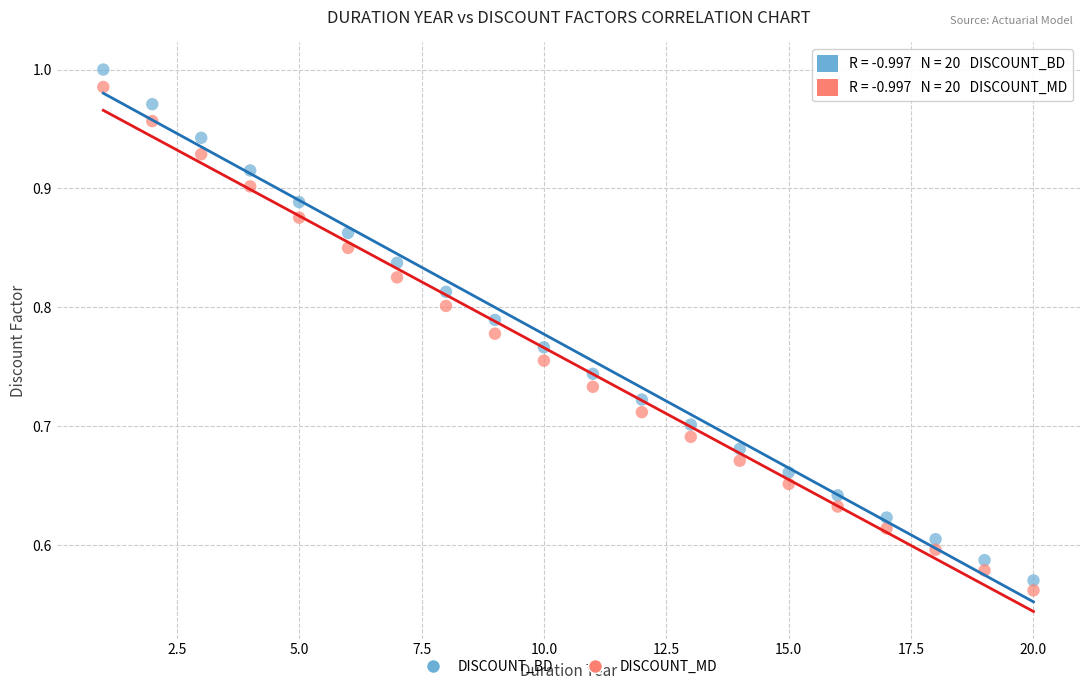

Across all data points, what is the range of Y values (max minus min)?

0.4